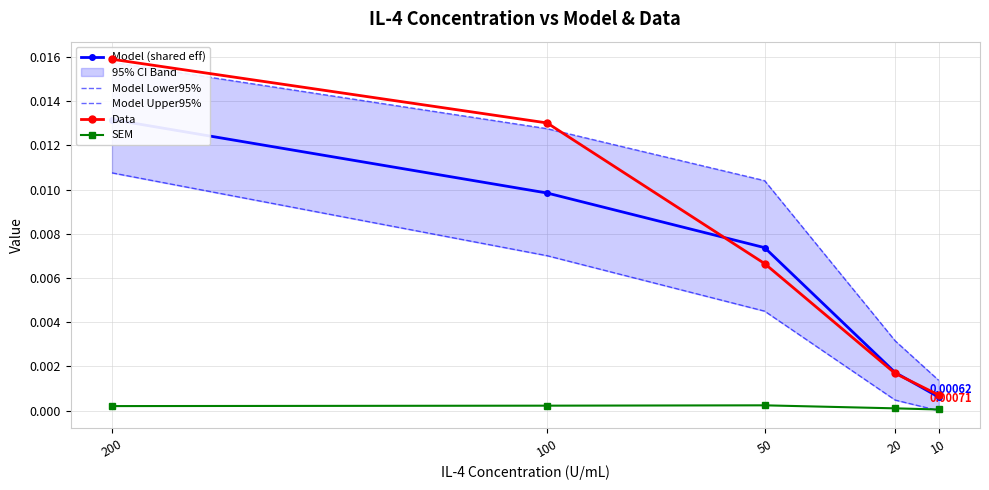

True or false: Model (shared eff) and SEM intersect in this chart.

False